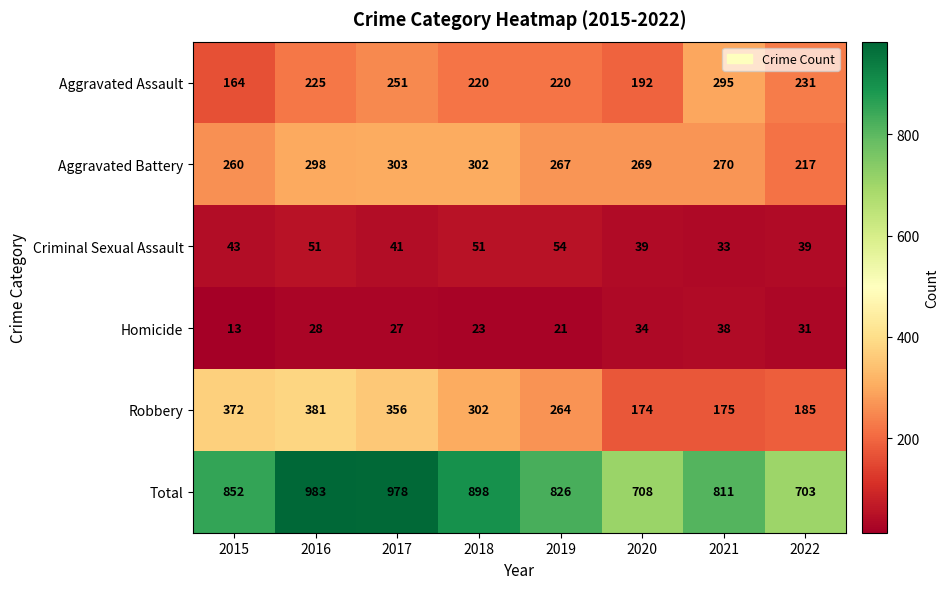

Is it true that Total equals 898 at 2018?

True